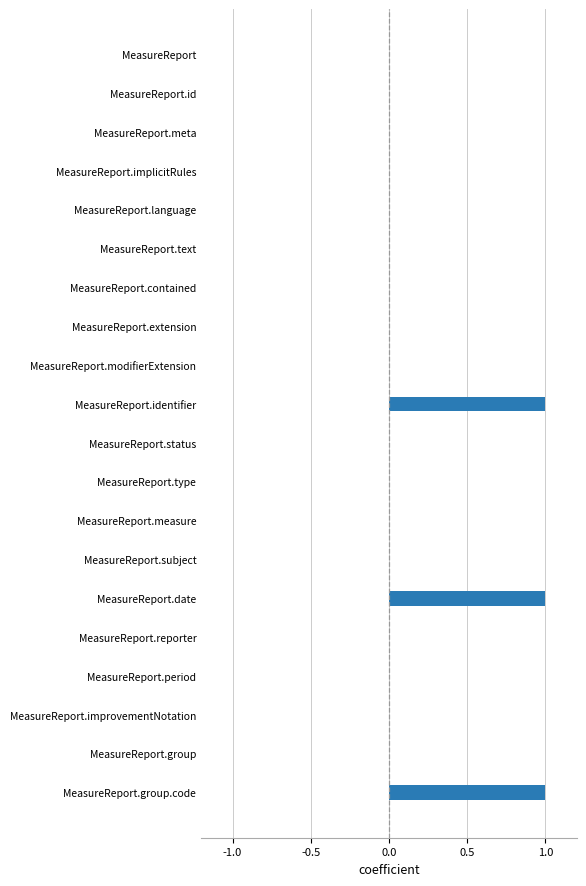

The chart shows a value of 0 at MeasureReport.subject. True or false?

True